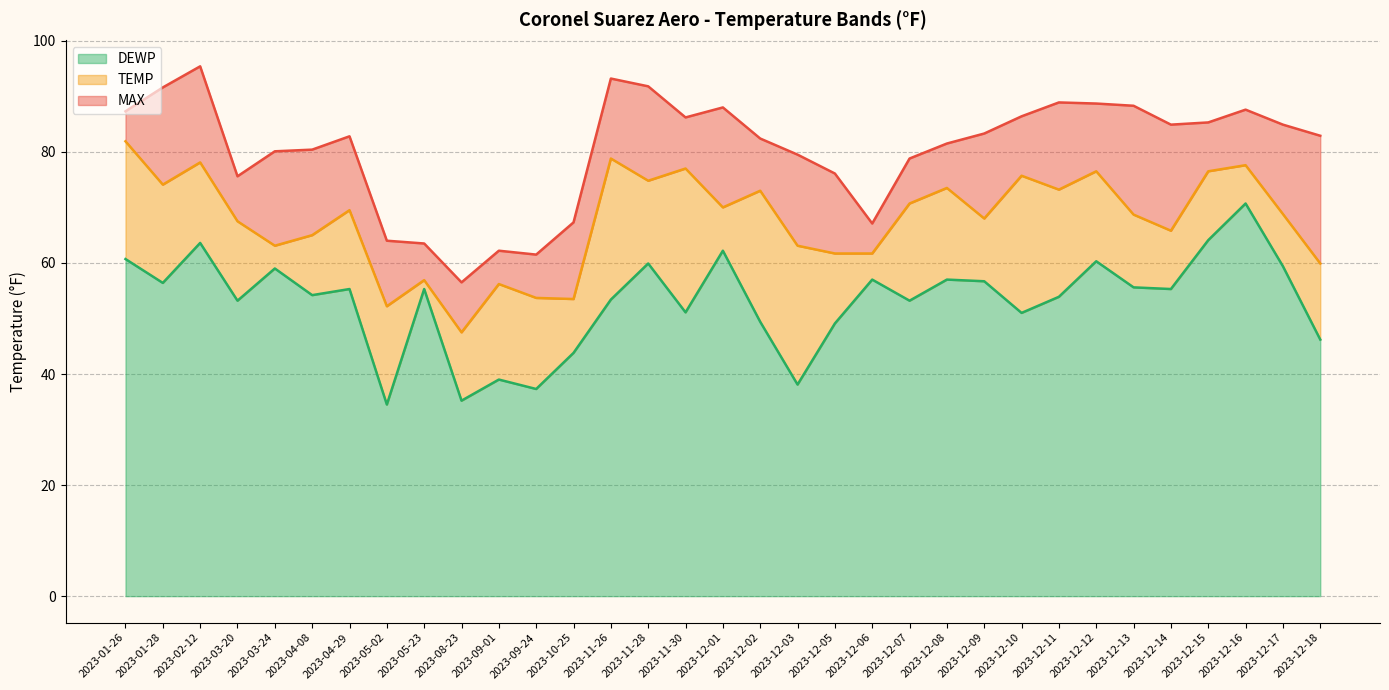

What is the total value across all series at 2023-11-26?

93.2